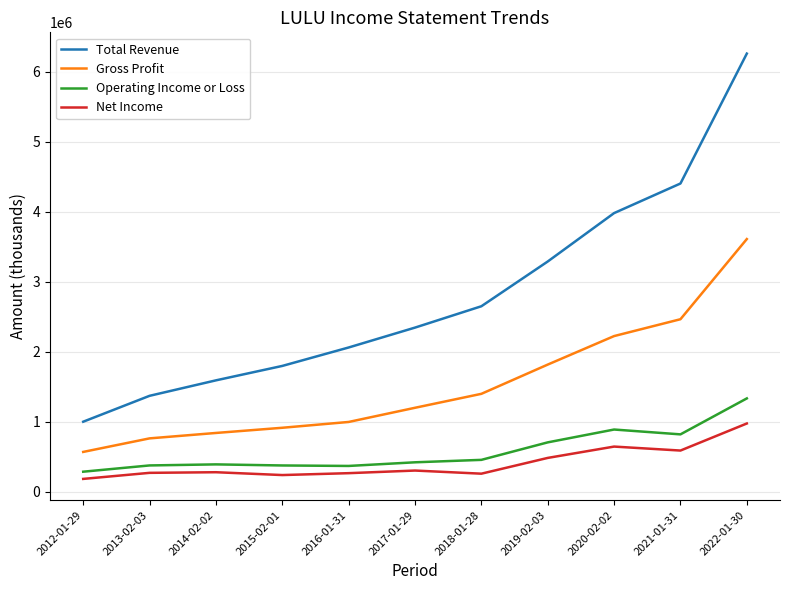

What is the average value of the Operating Income or Loss series?

584127